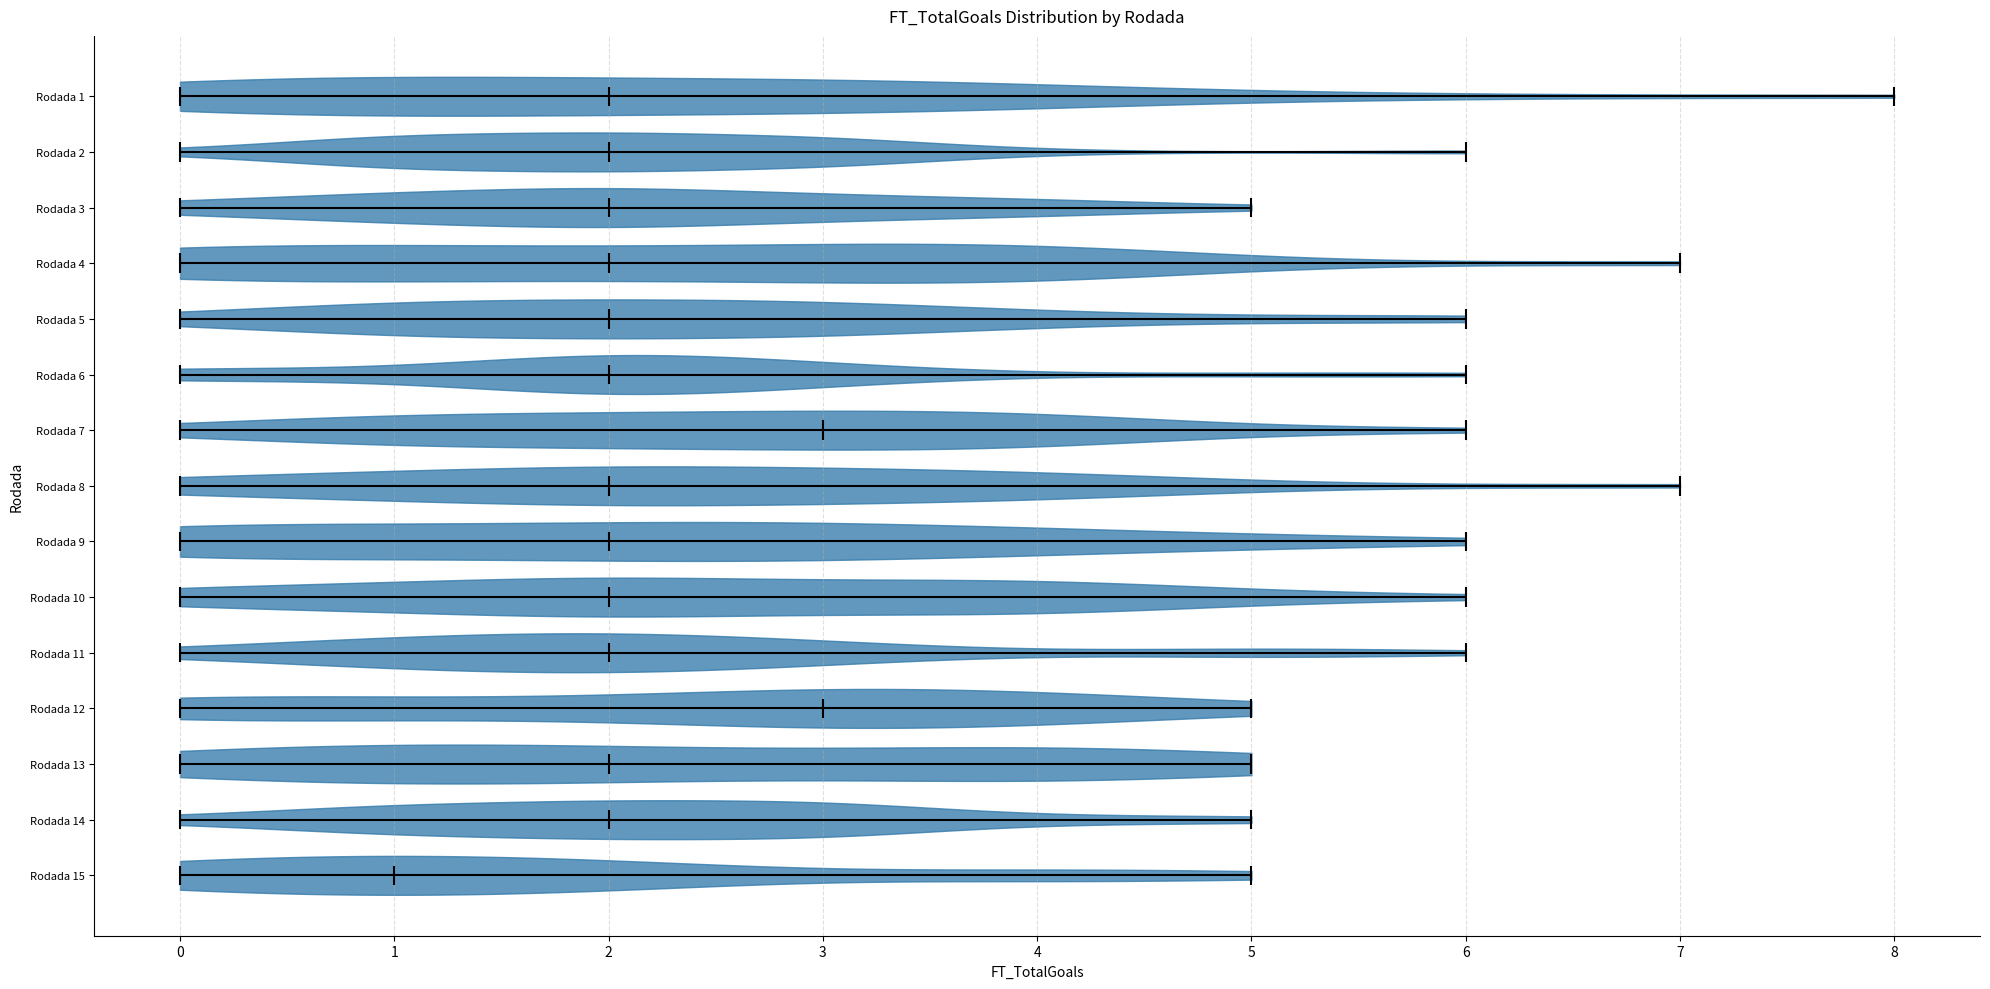

Reading bottom to top, read every violin against the x-axis: where its median line is, and the lowest and highest points it reaches. The values are not printed on the chart, so give them approximately, as read against the axis.

Rodada 15: median line 1, lowest point 0, highest point 5
Rodada 14: median line 2, lowest point 0, highest point 5
Rodada 13: median line 2, lowest point 0, highest point 5
Rodada 12: median line 3, lowest point 0, highest point 5
Rodada 11: median line 2, lowest point 0, highest point 6
Rodada 10: median line 2, lowest point 0, highest point 6
Rodada 9: median line 2, lowest point 0, highest point 6
Rodada 8: median line 2, lowest point 0, highest point 7
Rodada 7: median line 3, lowest point 0, highest point 6
Rodada 6: median line 2, lowest point 0, highest point 6
Rodada 5: median line 2, lowest point 0, highest point 6
Rodada 4: median line 2, lowest point 0, highest point 7
Rodada 3: median line 2, lowest point 0, highest point 5
Rodada 2: median line 2, lowest point 0, highest point 6
Rodada 1: median line 2, lowest point 0, highest point 8